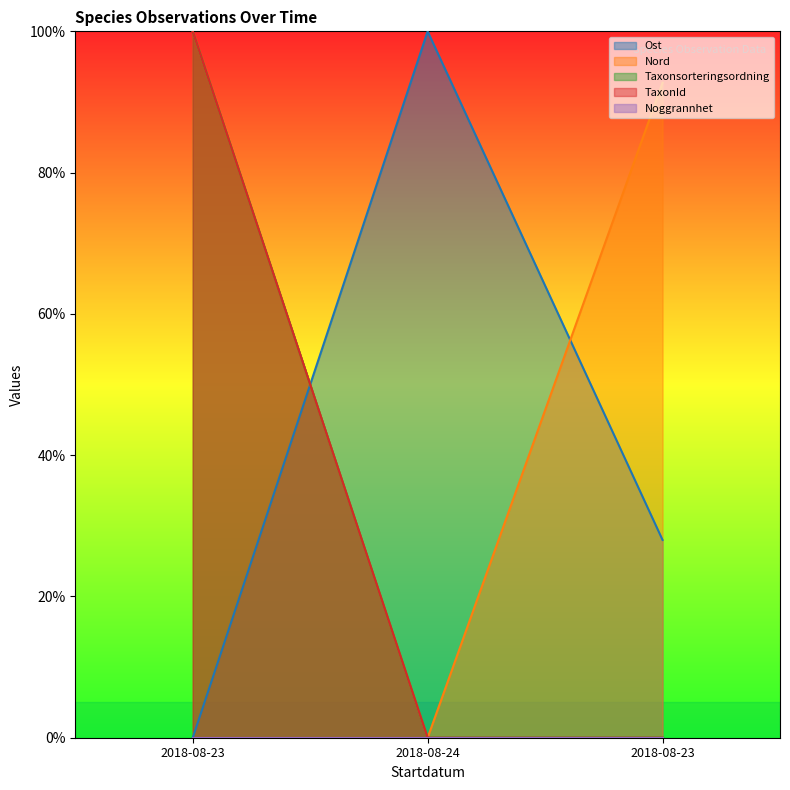

Is it true that TaxonId equals -34.9 at 2018-08-24?

False